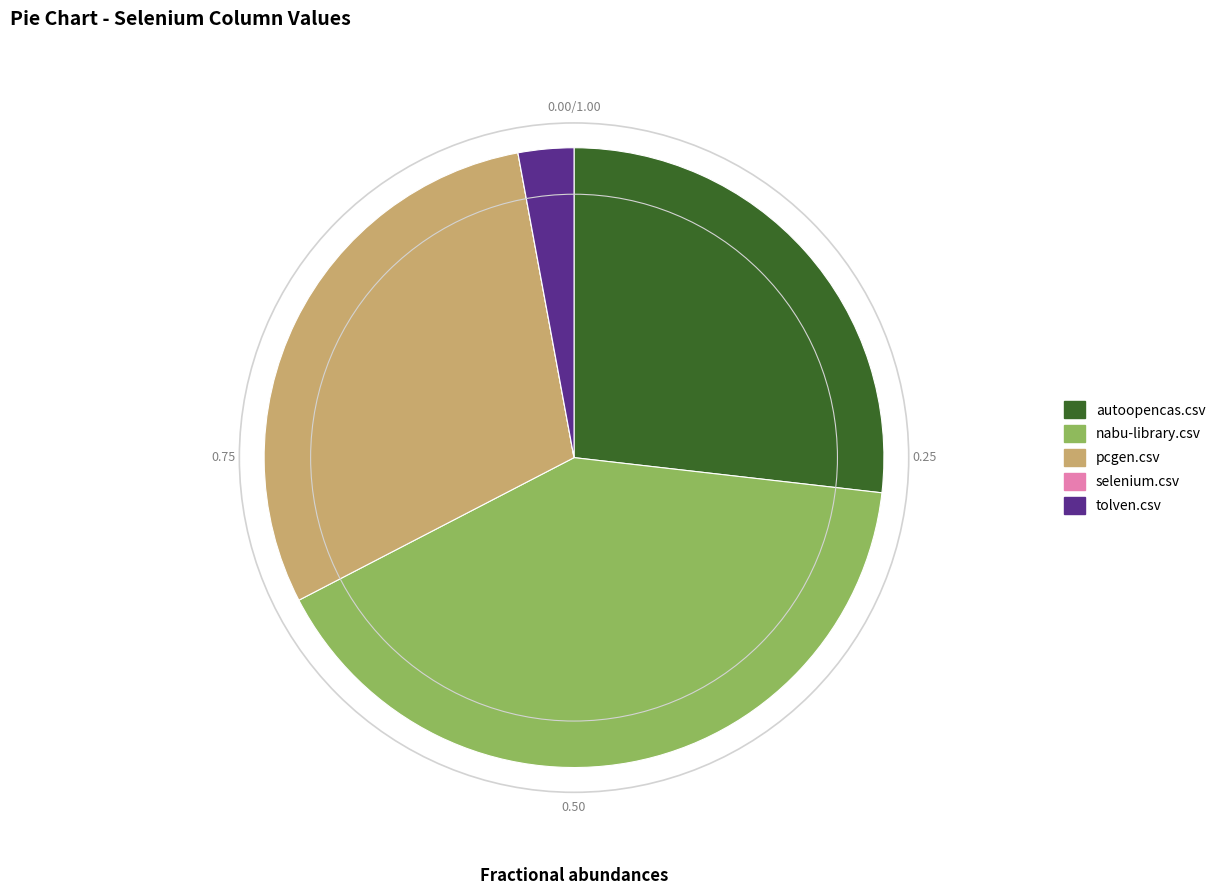

Is there a majority slice in this chart?

No